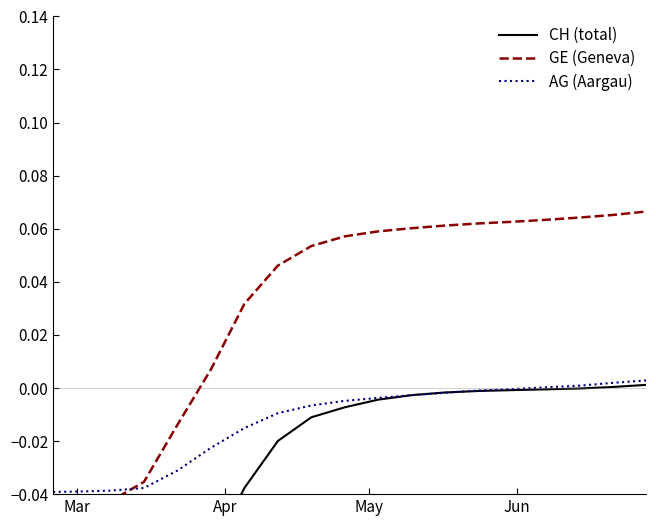

Which series has the widest spread of values?

CH (total)